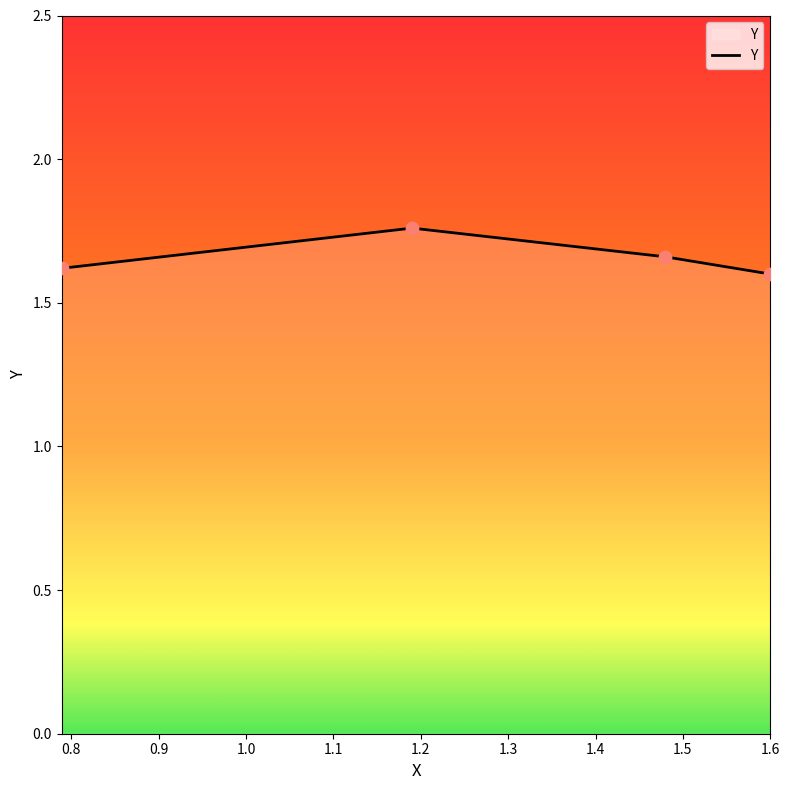

Count the values in the range 1 to 2.

4